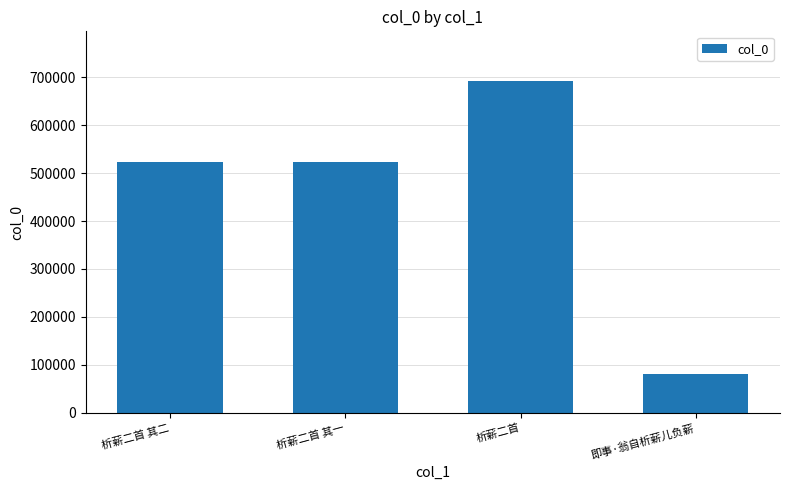

What is the ratio of the value at 析薪二首 to the value at 即事·翁自析薪儿负薪?

8.5